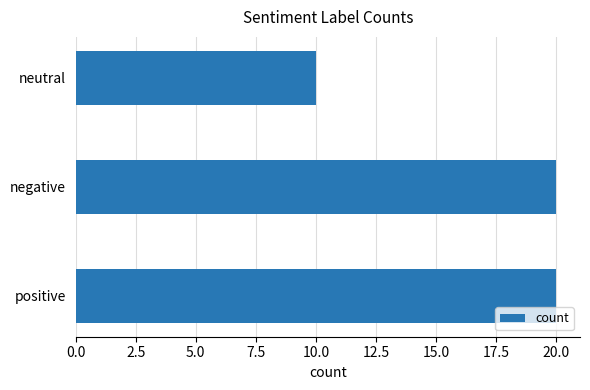

Reading bottom to top, transcribe all the data shown in this chart.

positive=20	negative=20	neutral=10